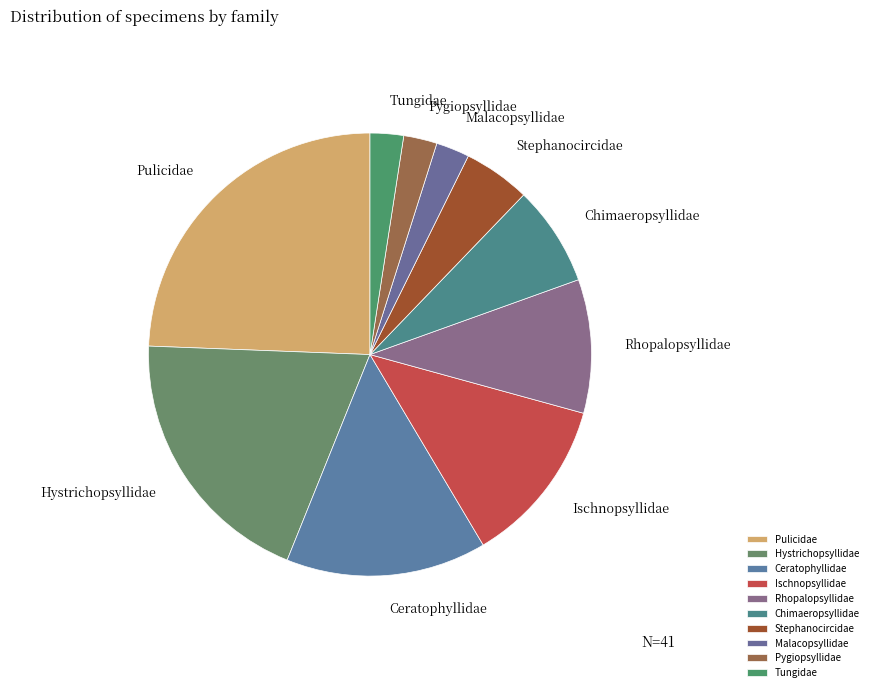

Does Hystrichopsyllidae represent more than half of the total?

No